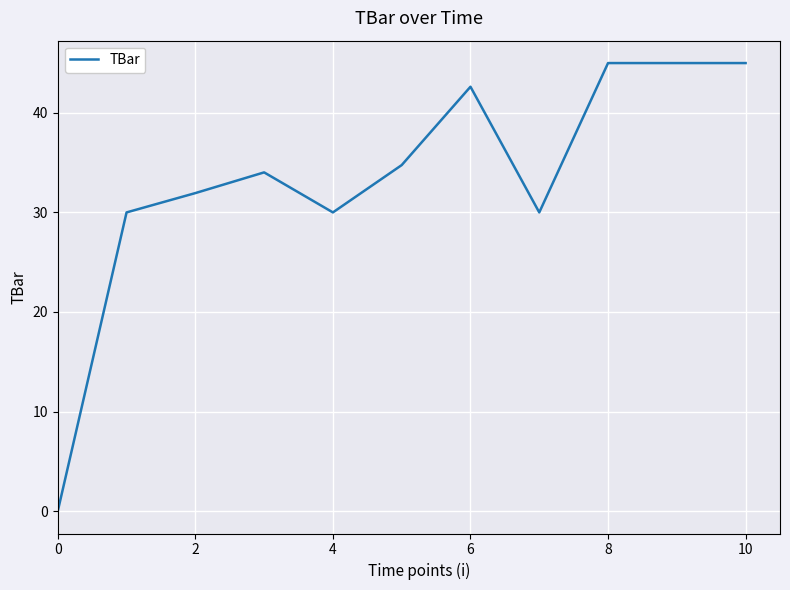

What is the maximum value shown in the chart?

45.0